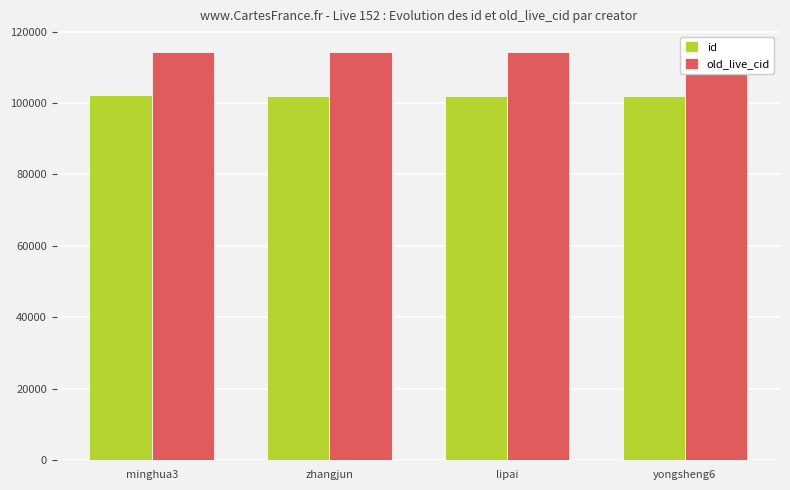

What is the approximate value of old_live_cid at minghua3?

114408